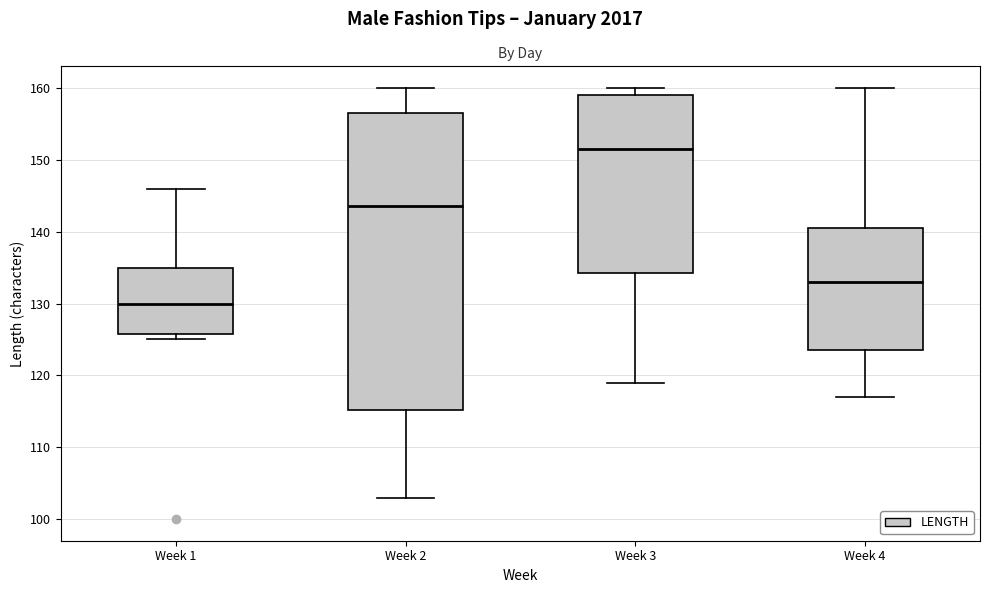

Comparing the boxes themselves (not the whiskers), which one is the tallest?

Week 2